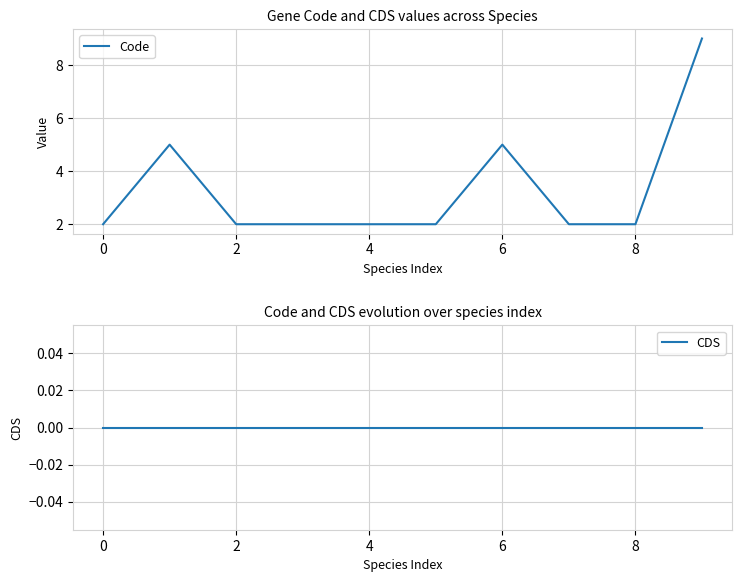

The value of Code at 6 is 7. True or false?

False